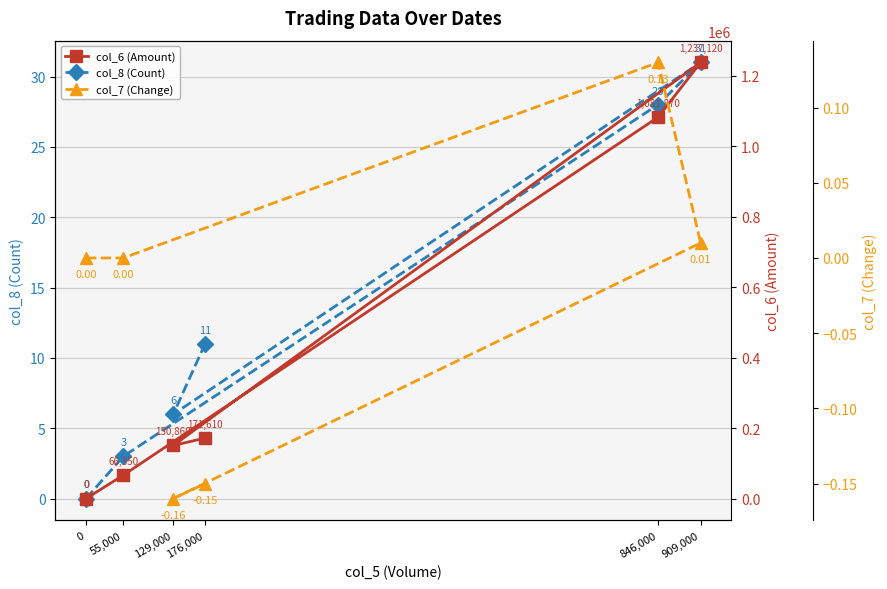

Is the value of col_7 (Change) at 909,000 greater than the value of col_8 (Count) at 176,000?

No